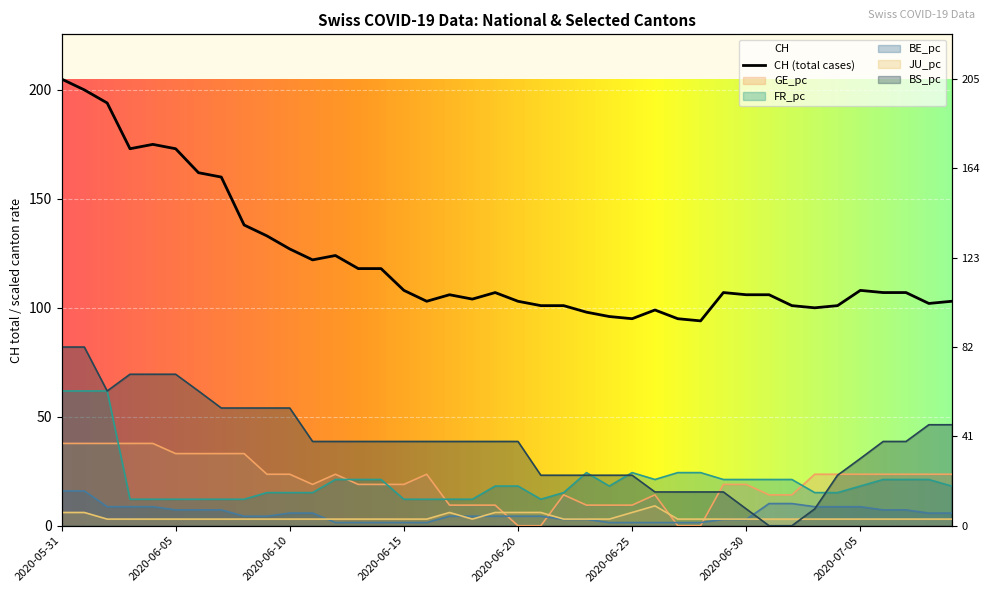

The value of BS_pc at 2020-06-13 is 38.7. True or false?

True